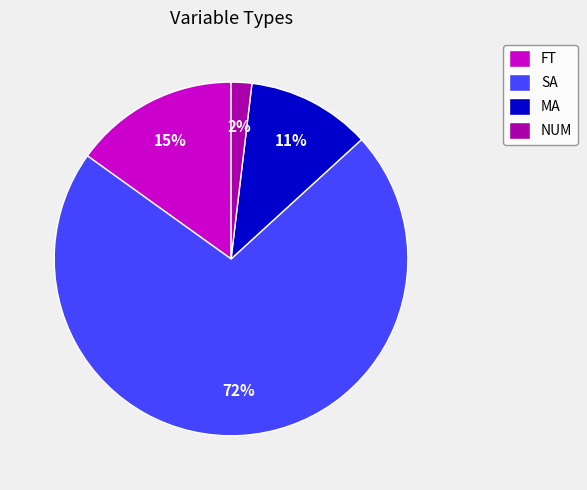

To the nearest percent, what percentage of the pie is NUM?

2%